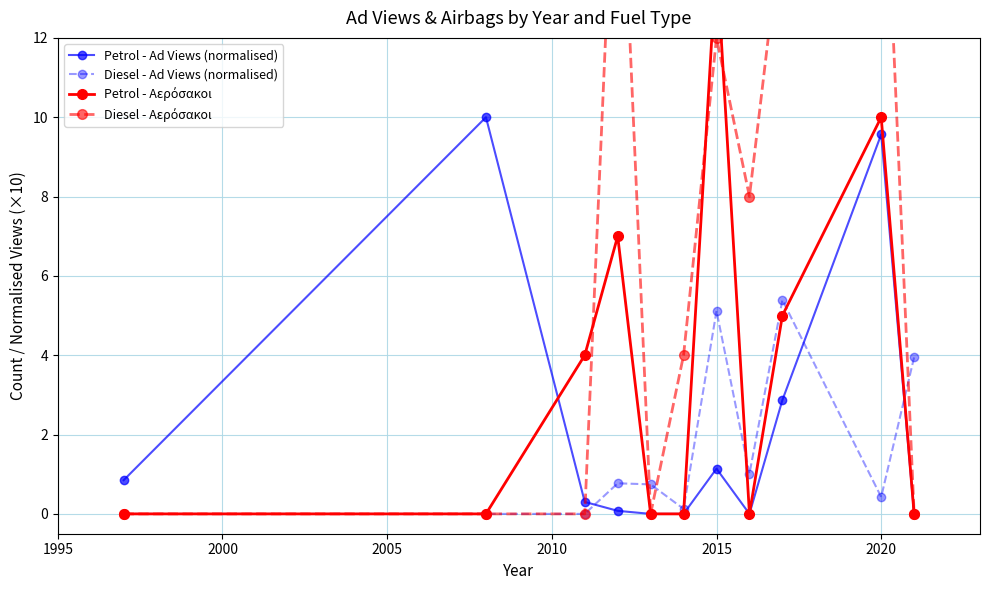

What is the maximum value for Diesel - Ad Views (normalised)?

5.4